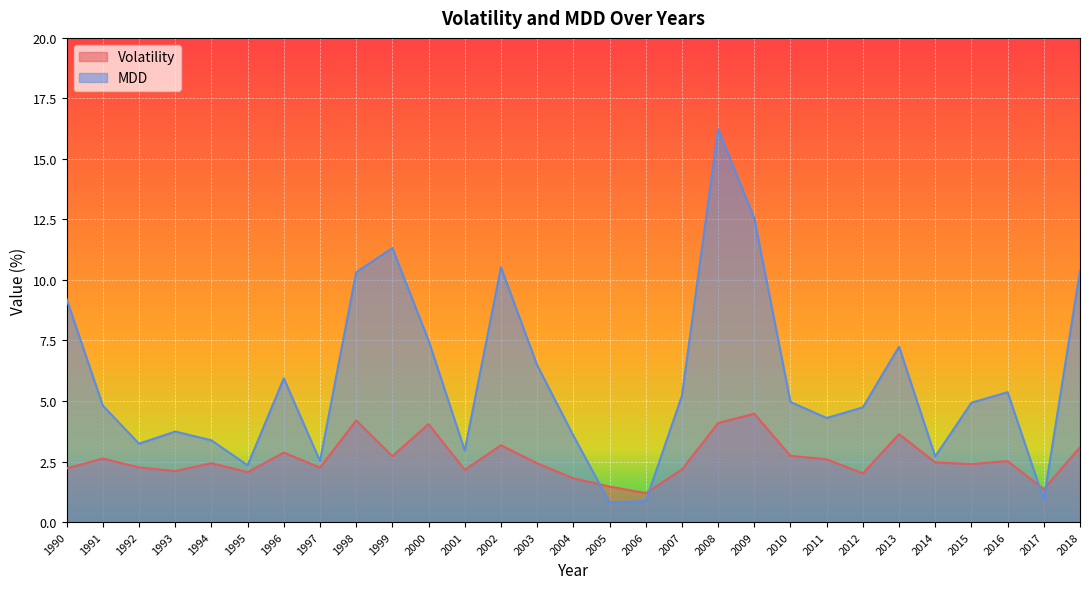

Is the value of MDD at 2000 greater than the value of Volatility at 2003?

Yes